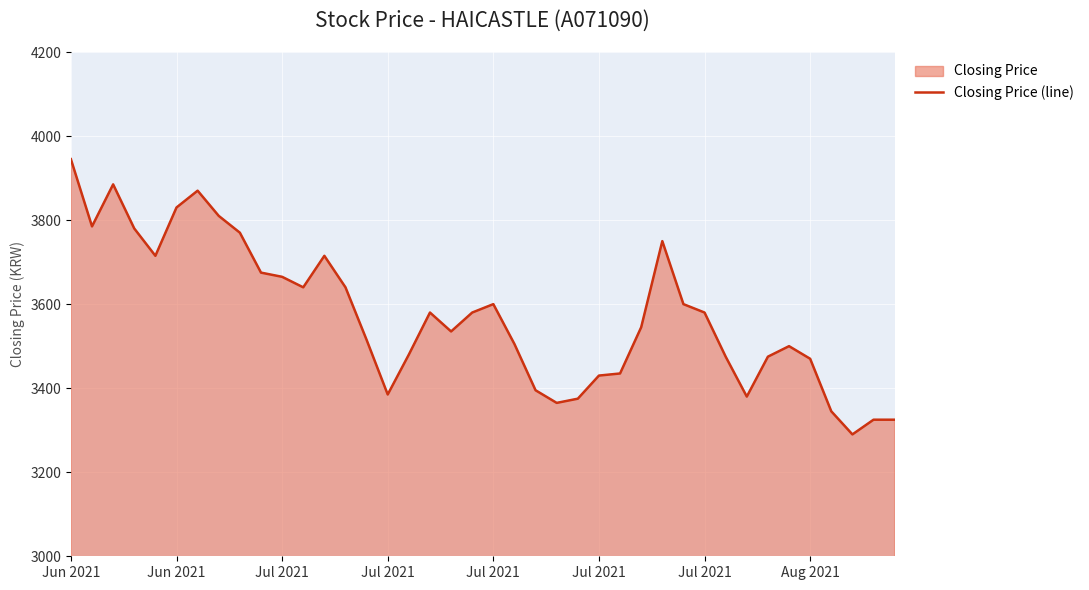

How many interior local peaks (higher than both neighbors) does the data have?

7